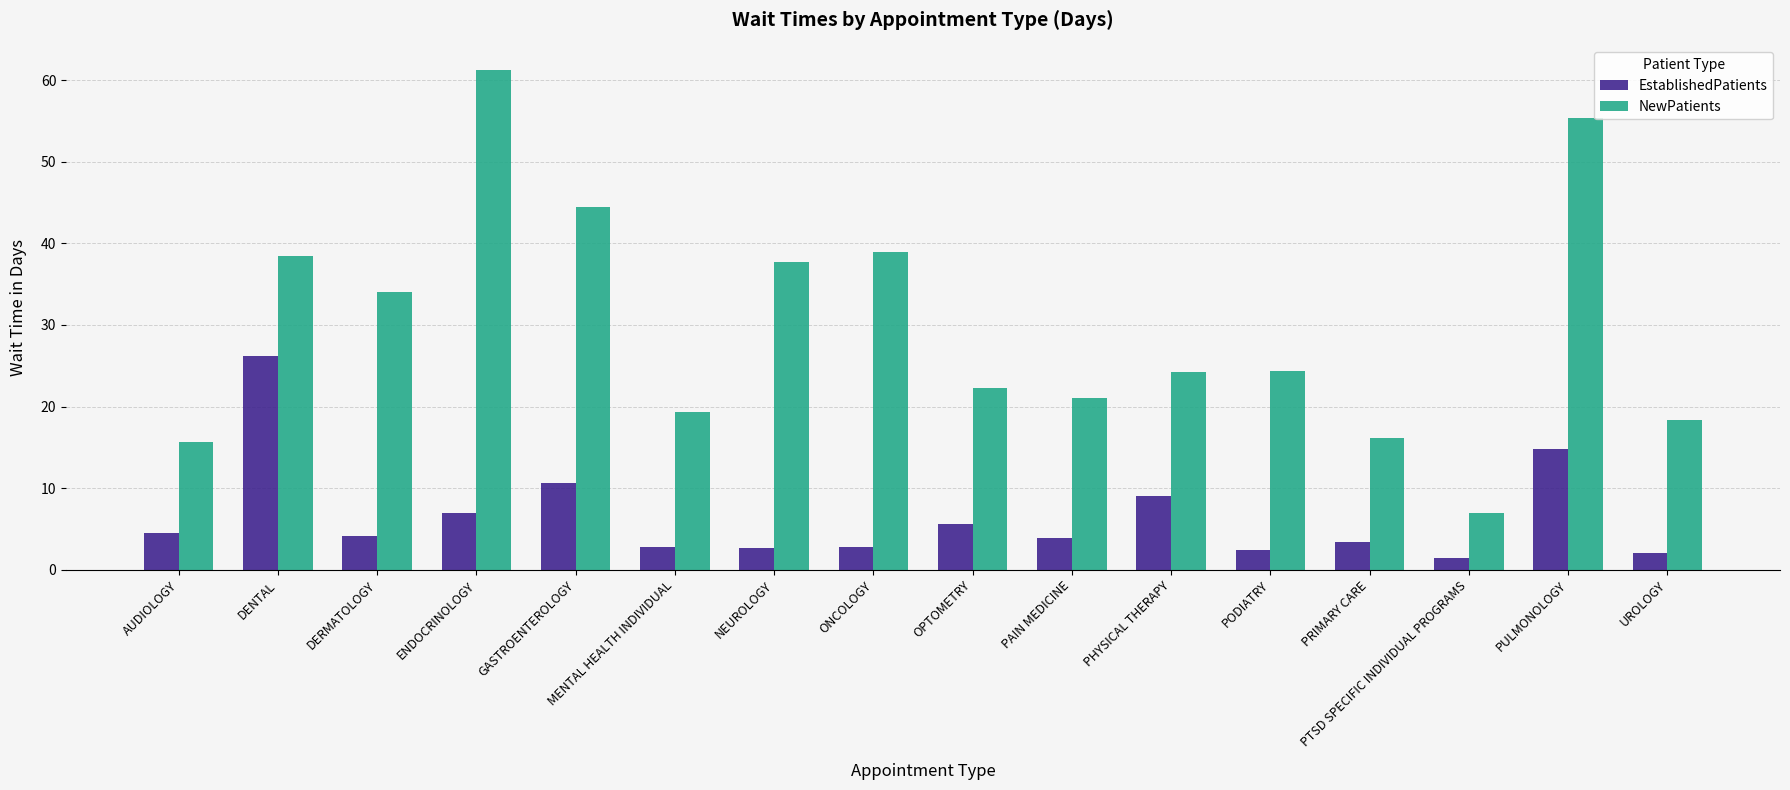

What is the difference between the second highest and second lowest values in the NewPatients series?

39.8